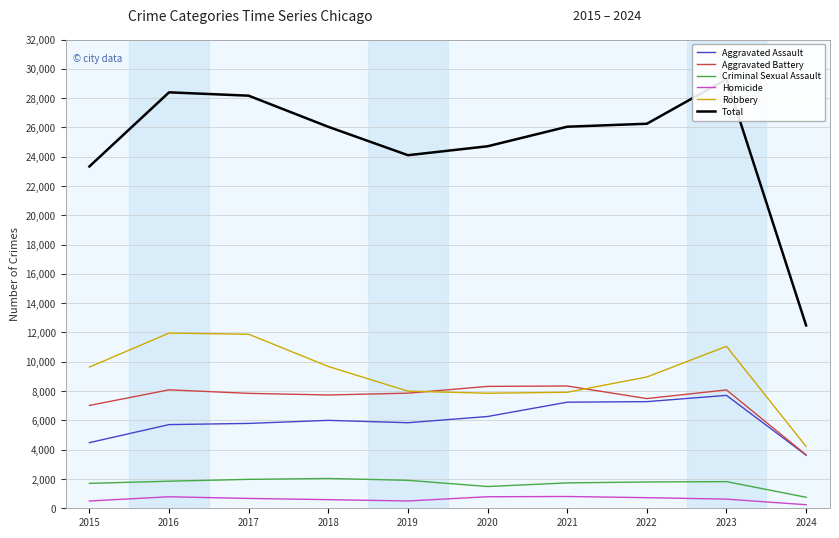

True or false: Total and Robbery intersect in this chart.

False